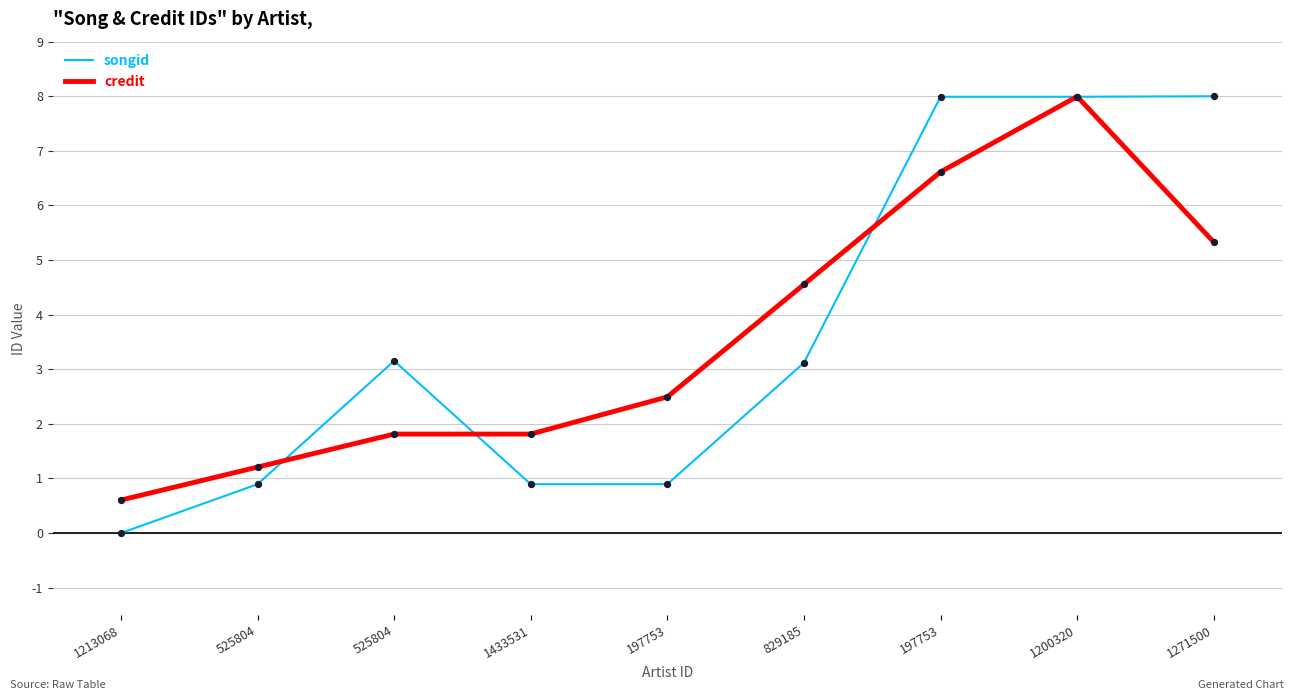

Does the chart have visible grid lines?

Yes